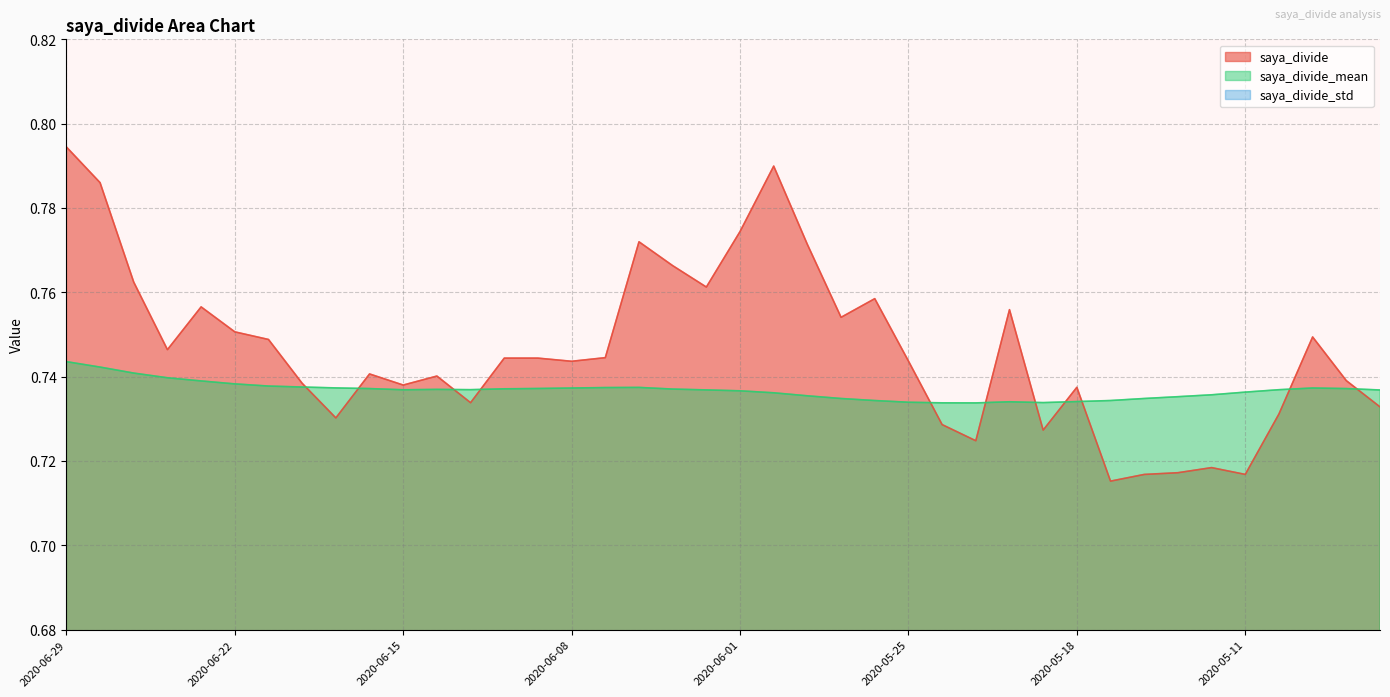

Where do saya_divide and saya_divide_mean first cross each other?

2020-06-18 and 2020-06-17